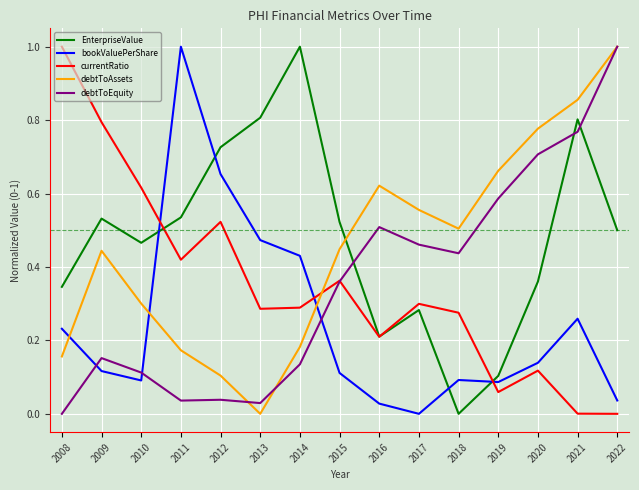

True or false: bookValuePerShare has a value of 0.2 at 2020.

False